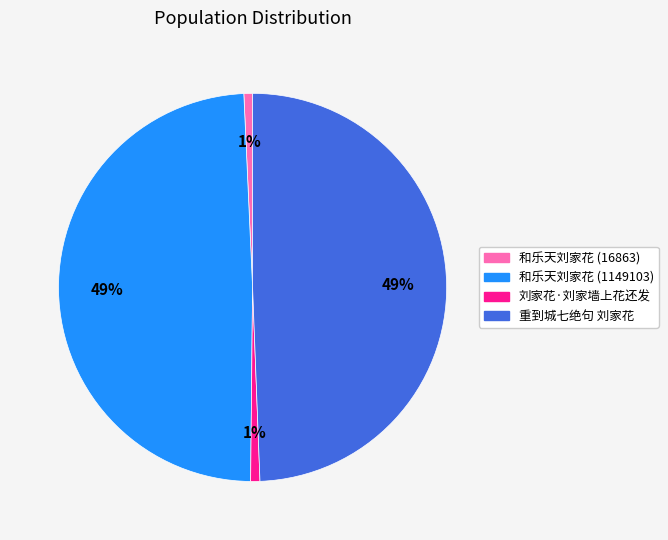

Is it true that 和乐天刘家花 (16863) is 1% of the pie?

True